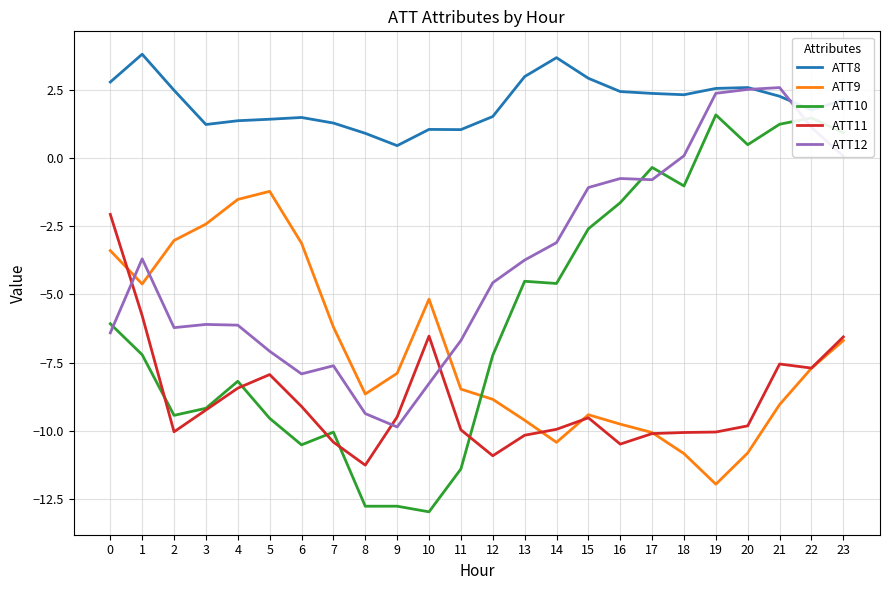

True or false: ATT9 and ATT8 cross at least once.

False